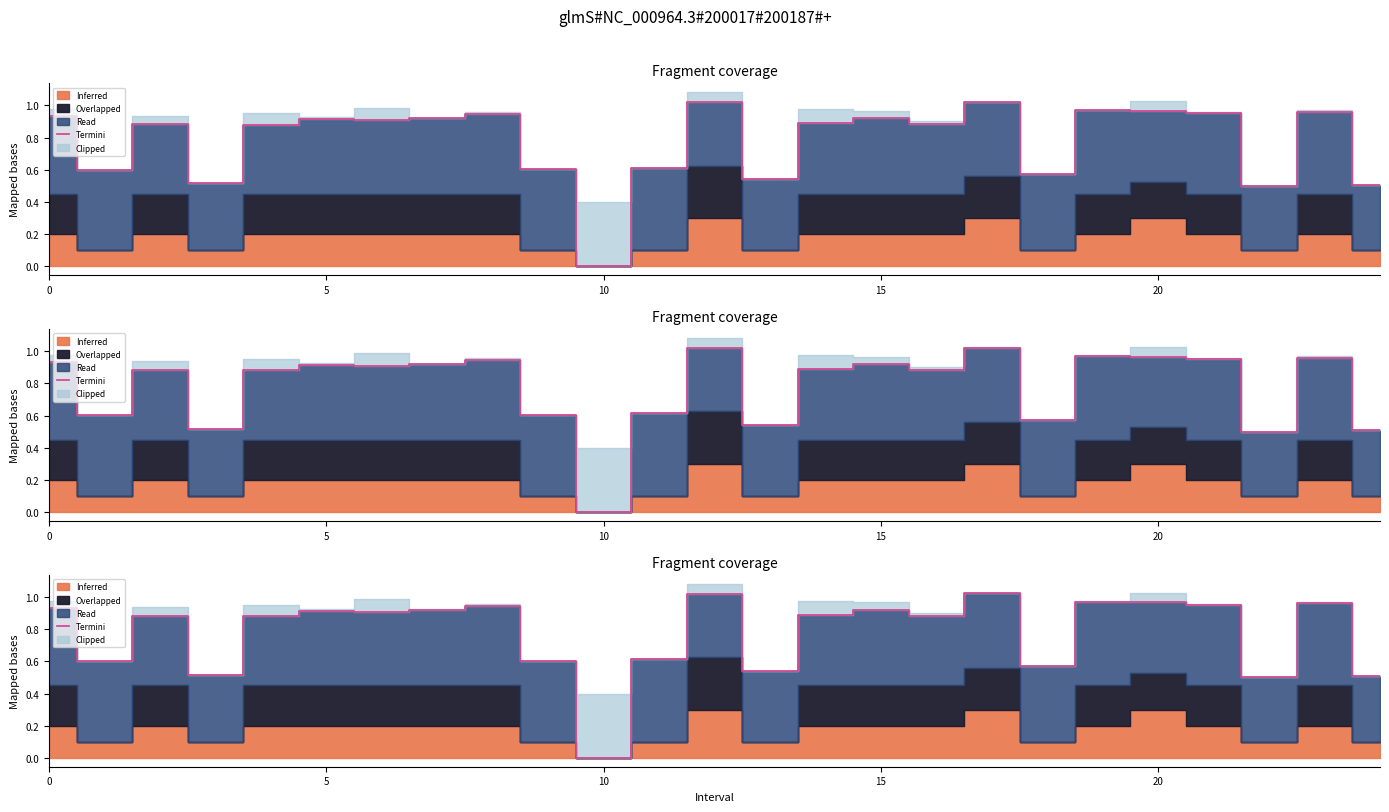

True or false: the data shows 0.4 at 23.

False